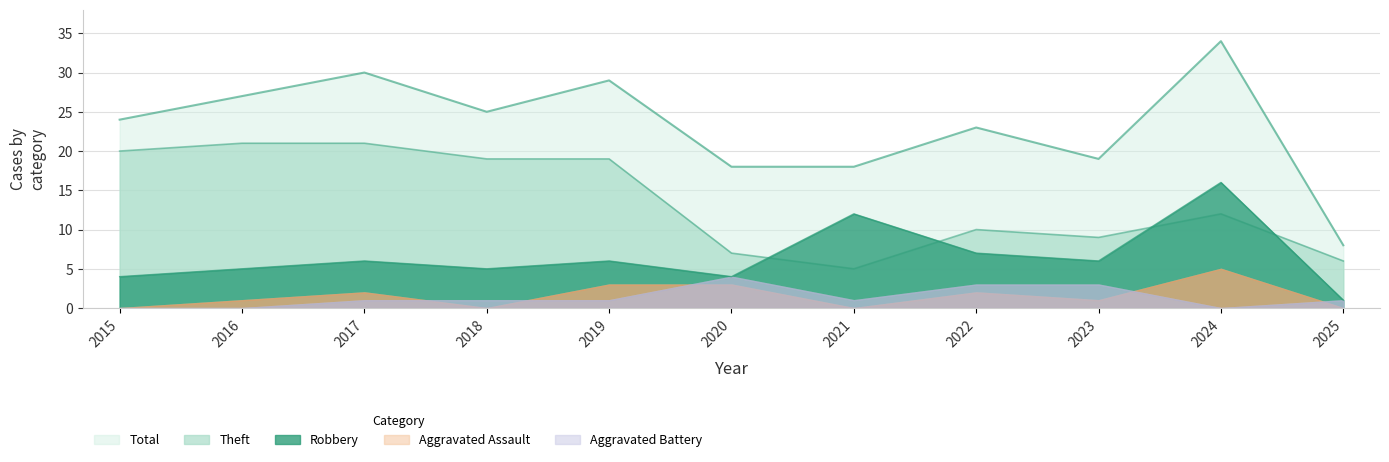

What is the value of the Total point at the 1st from the left?

24